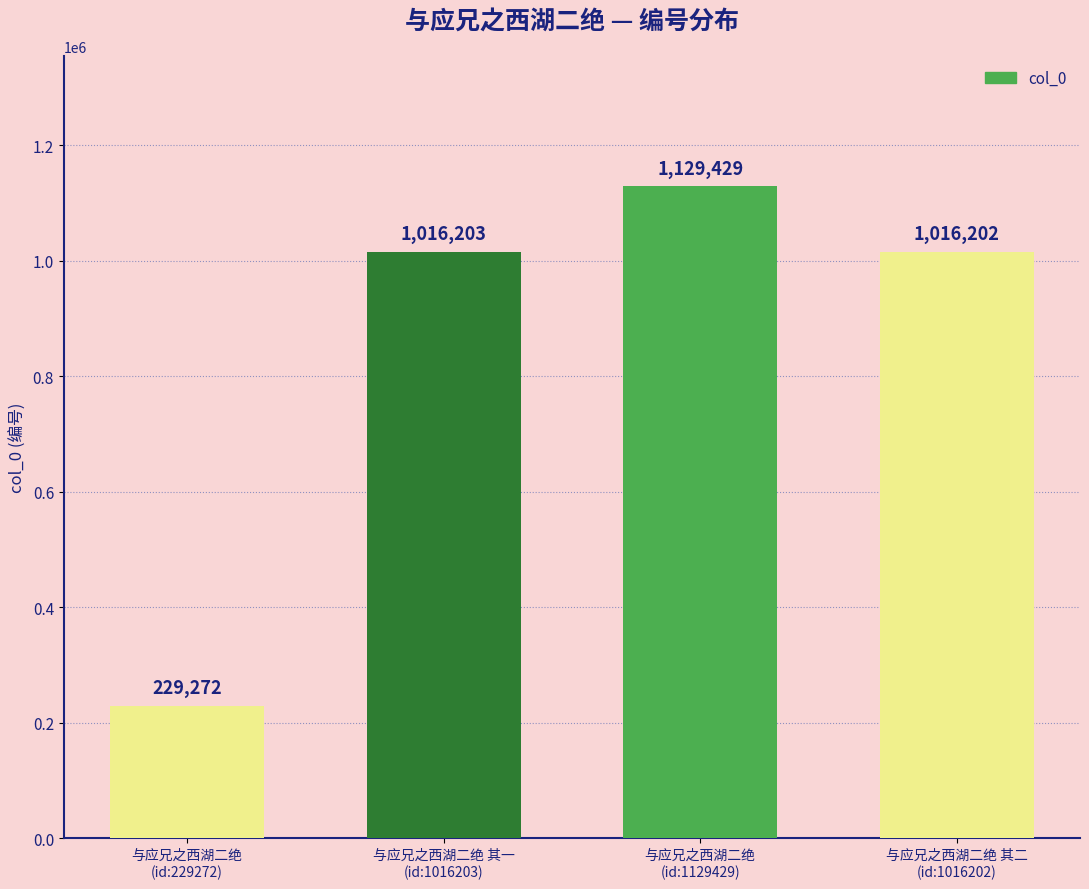

List the labels in order of value, smallest first.

与应兄之西湖二绝
(id:229272), 与应兄之西湖二绝 其二
(id:1016202), 与应兄之西湖二绝 其一
(id:1016203), 与应兄之西湖二绝
(id:1129429)